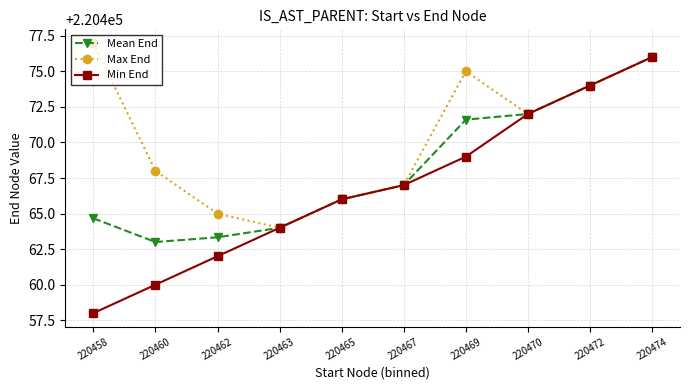

Reading left to right, what are all the values shown in this chart?

Mean End: 220458=220464.7	220460=220463.0	220462=220463.3	220463=220464.0	220465=220466.0	220467=220467.0	220469=220471.6	220470=220472.0	220472=220474.0	220474=220476.0
Max End: 220458=220477.0	220460=220468.0	220462=220465.0	220463=220464.0	220465=220466.0	220467=220467.0	220469=220475.0	220470=220472.0	220472=220474.0	220474=220476.0
Min End: 220458=220458.0	220460=220460.0	220462=220462.0	220463=220464.0	220465=220466.0	220467=220467.0	220469=220469.0	220470=220472.0	220472=220474.0	220474=220476.0